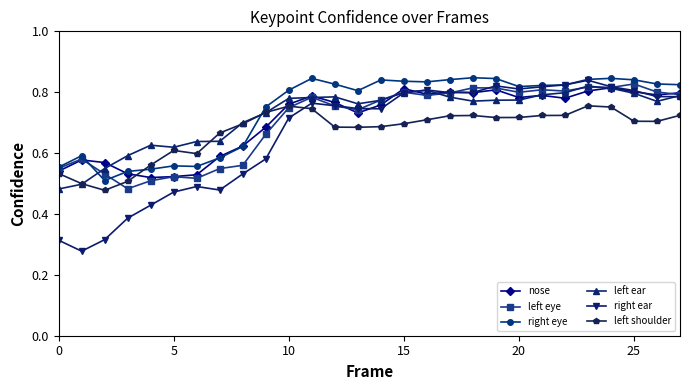

At how many categories does at least one series exceed 0?

28